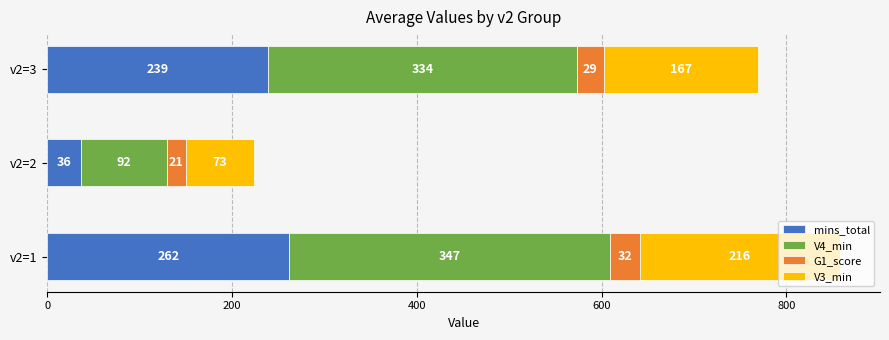

Rank the categories by mins_total value from lowest to highest.

v2=2, v2=3, v2=1